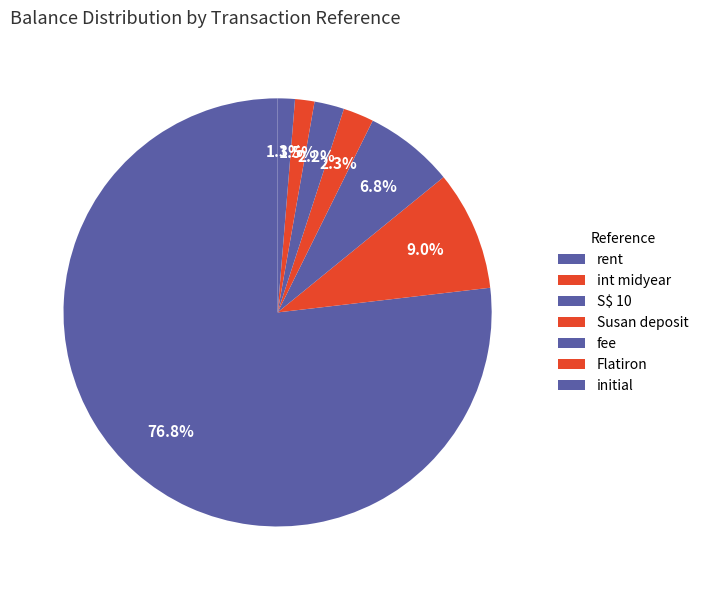

What is the smallest slice in the pie chart?

initial